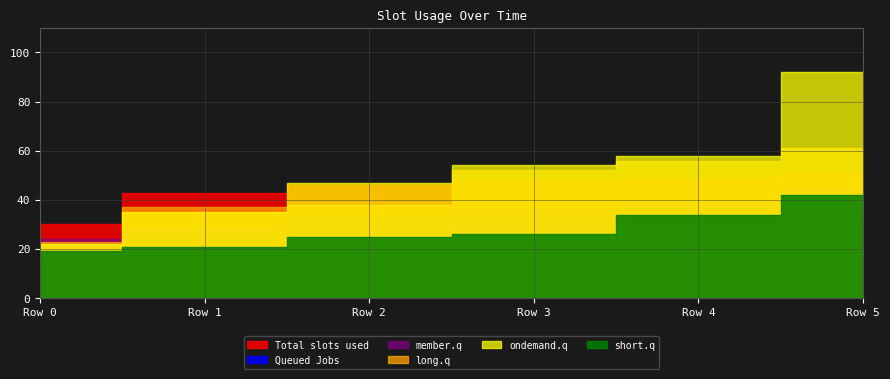

How many categories are shown in the chart?

6